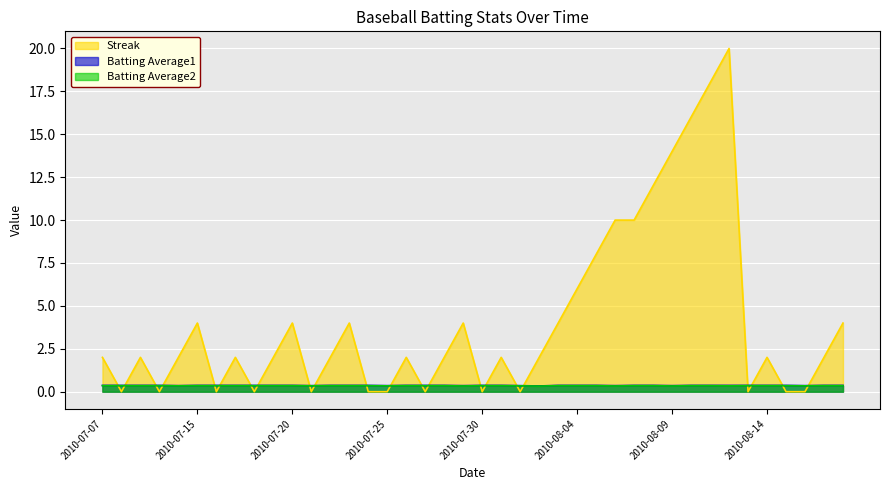

True or false: Batting Average1 has more than 0 interior local peaks.

False